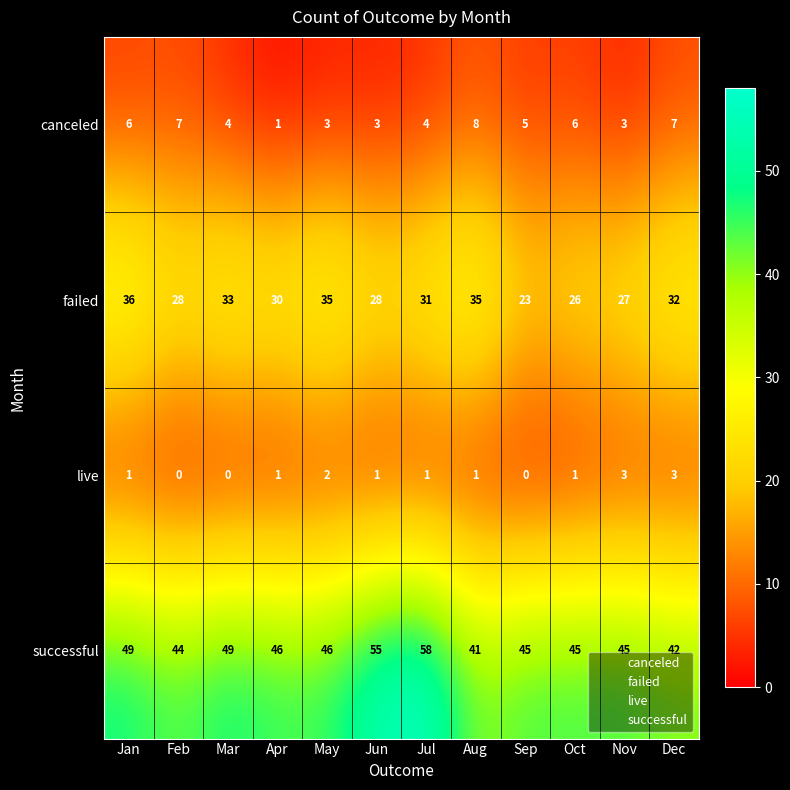

What is the difference between the maximum and minimum values in the live series?

3